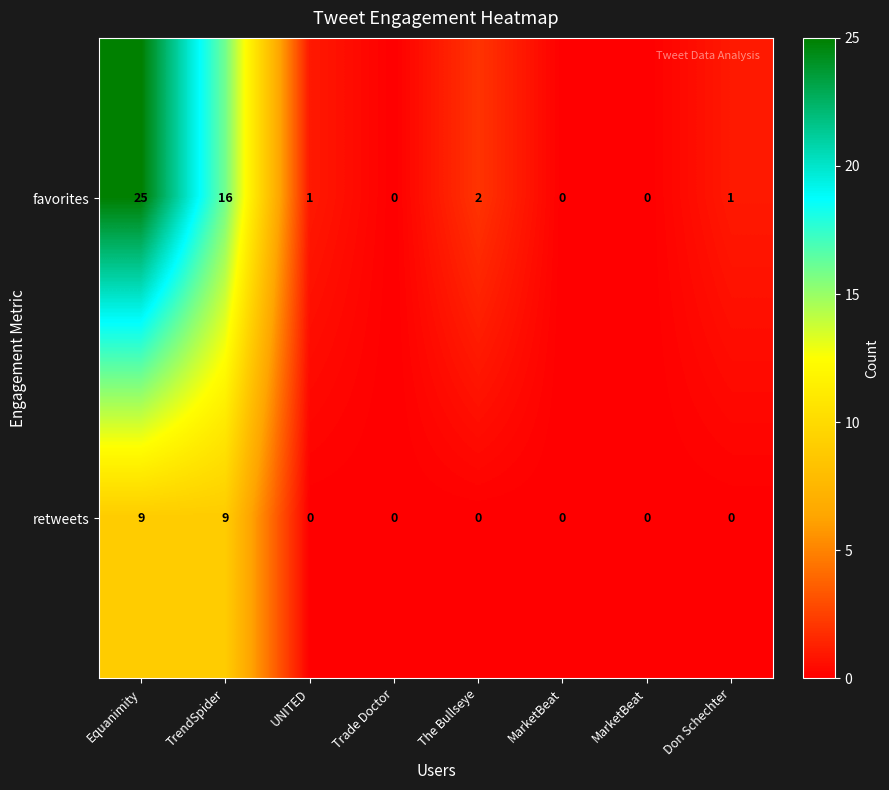

How many categories are shown in the chart?

8